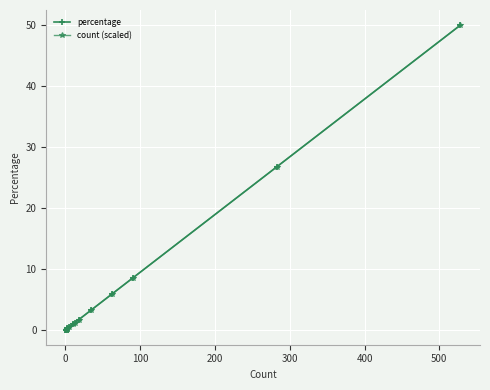

What is the lowest value of the percentage series?

0.1